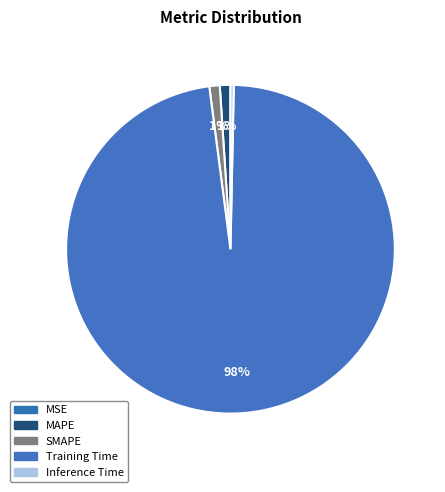

How many segments does this pie chart have?

5